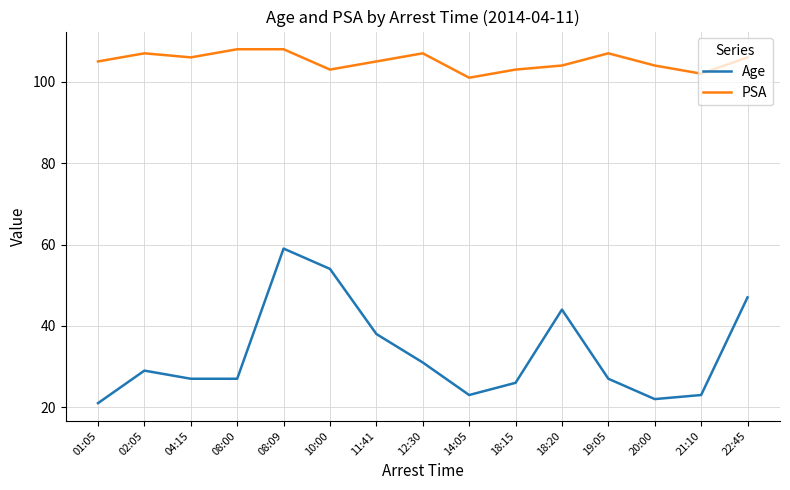

Count the number of data series in this chart.

2